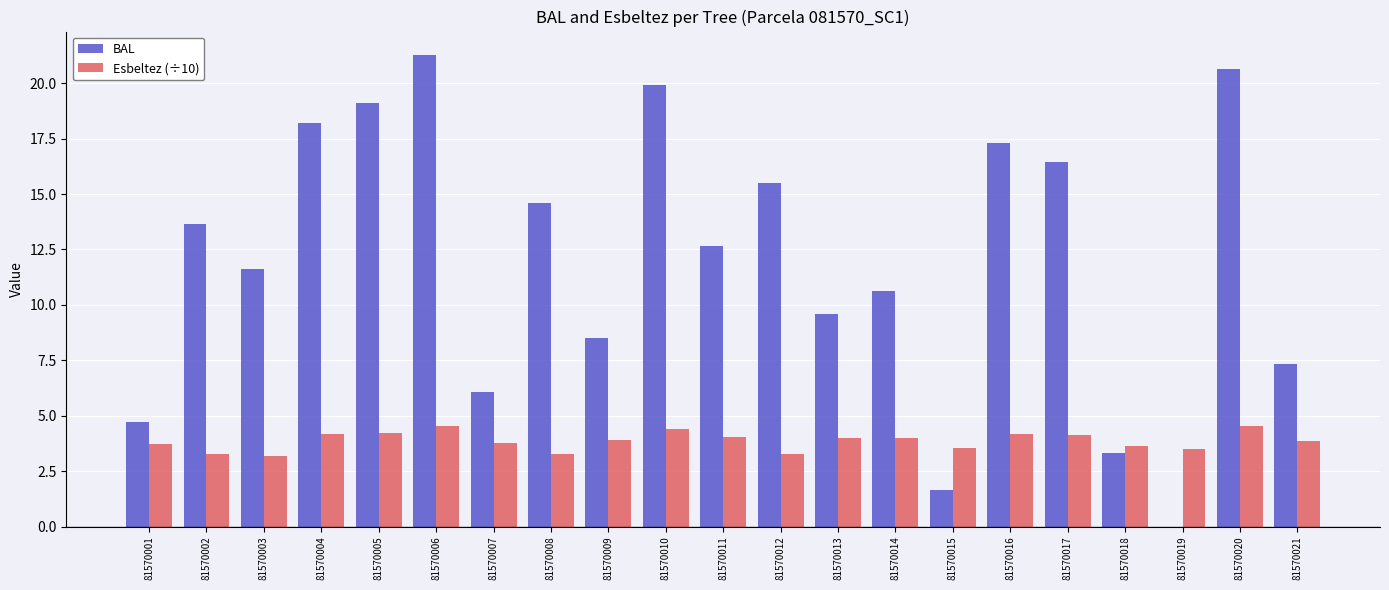

What is the spread (max minus min) of values at 81570006?

16.7